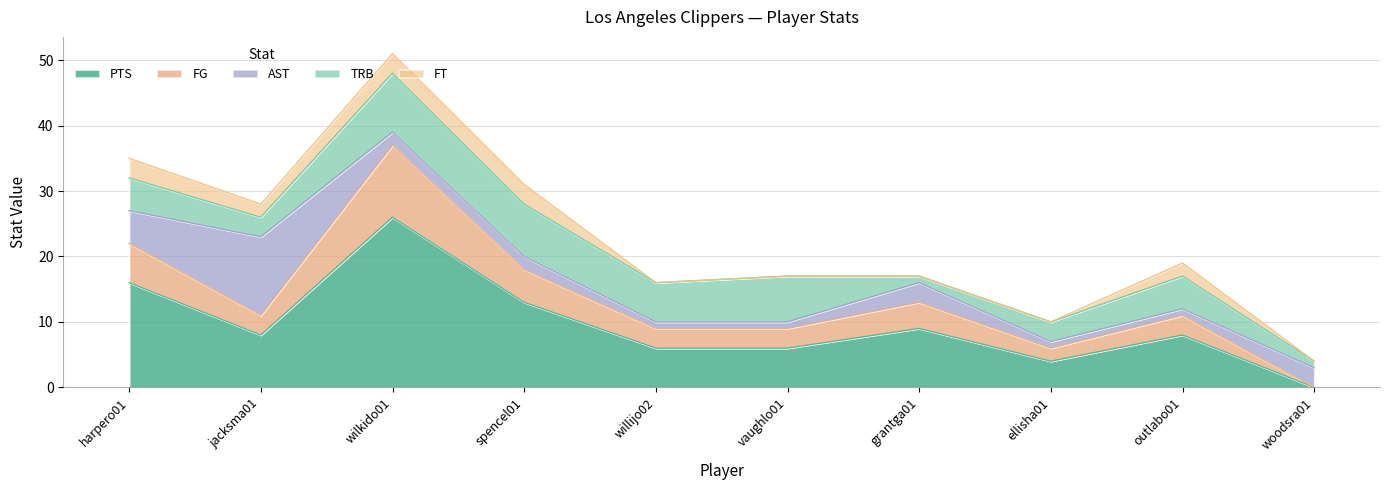

At which category is the sum across all series the highest?

wilkido01